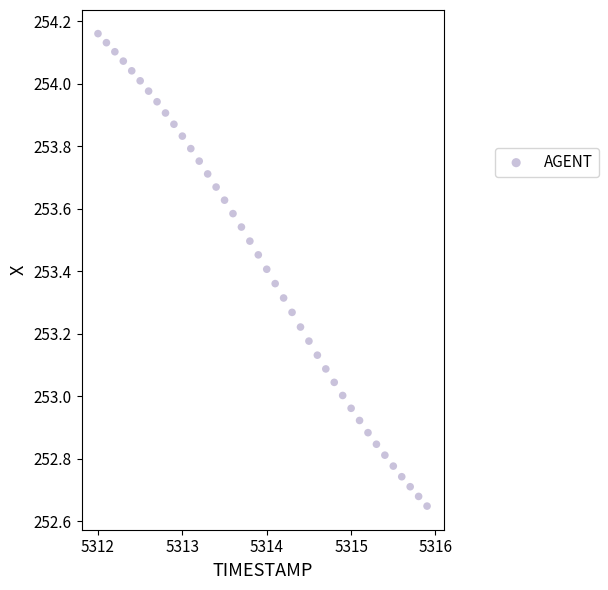

What is the range of Y values (max minus min)?

1.5